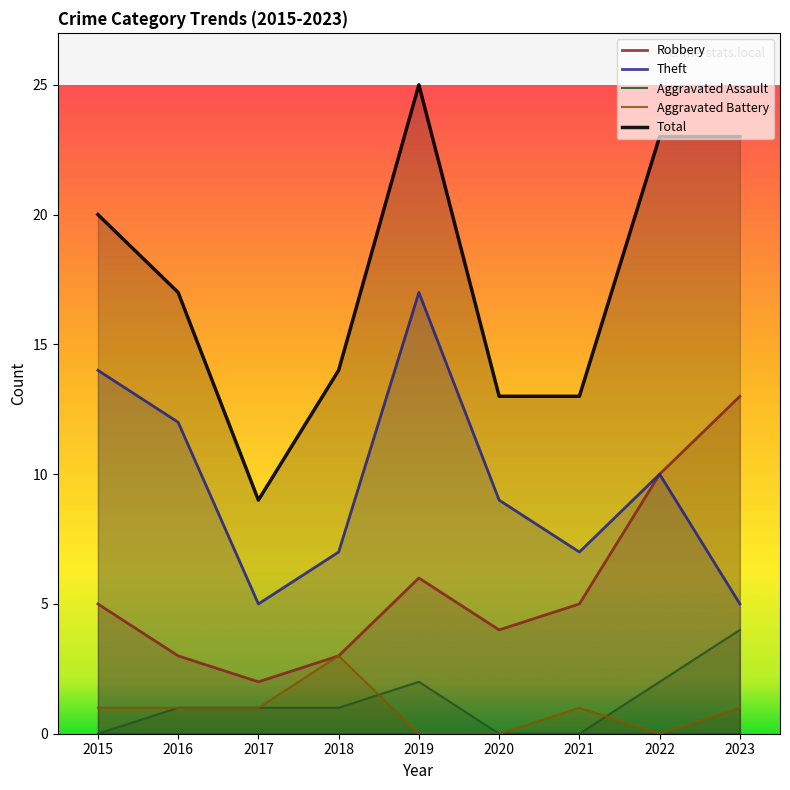

What is the maximum value for Total?

25